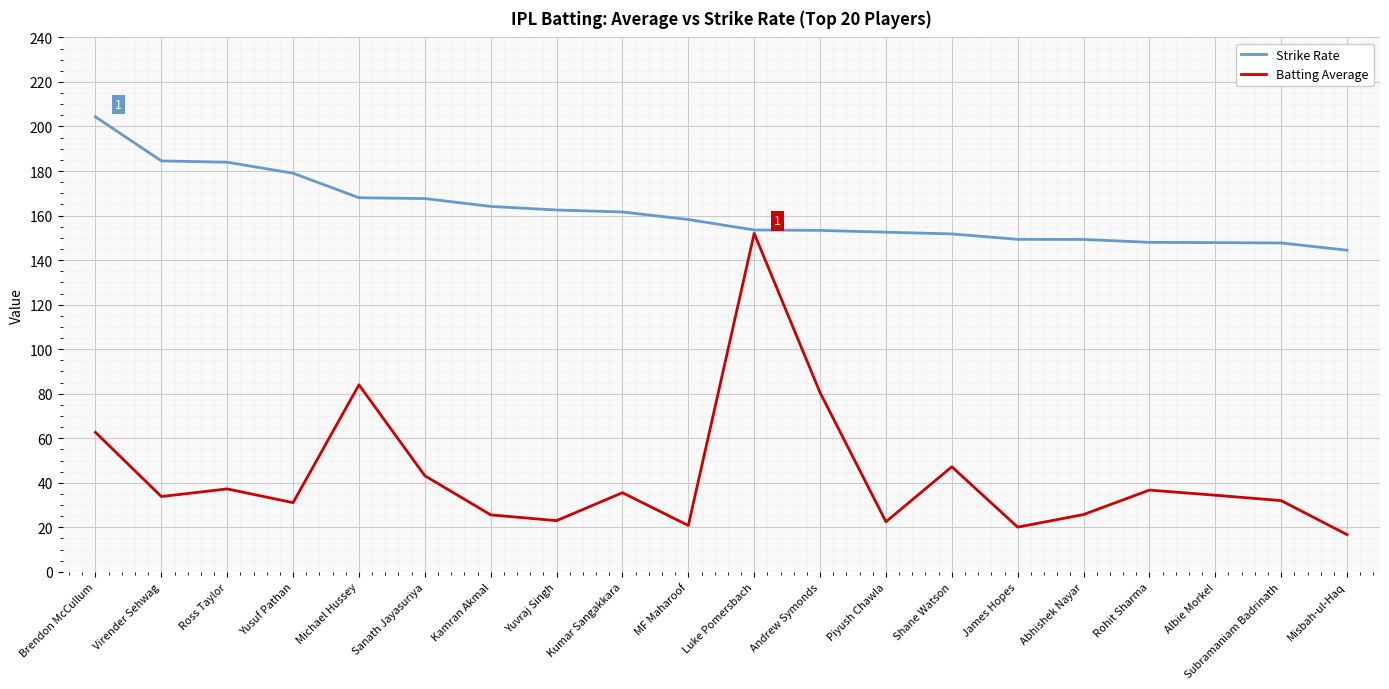

What is the sum of all Strike Rate values?

3231.6